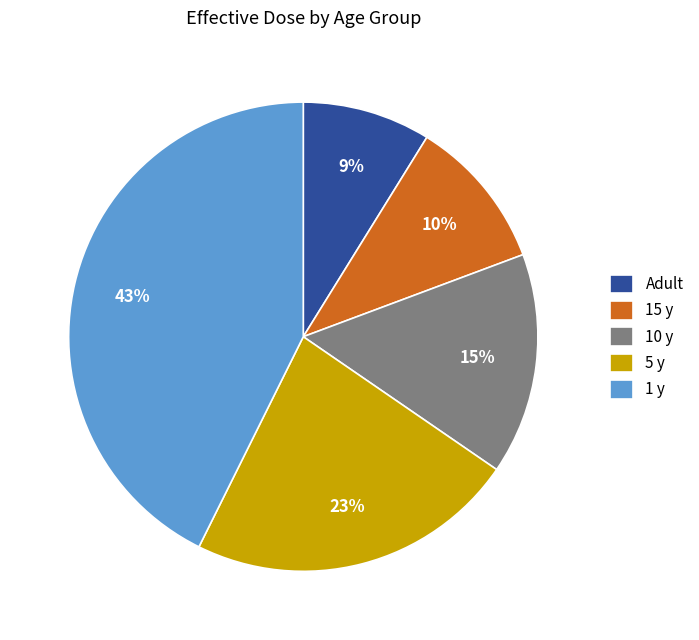

Count the number of slices in the pie.

5